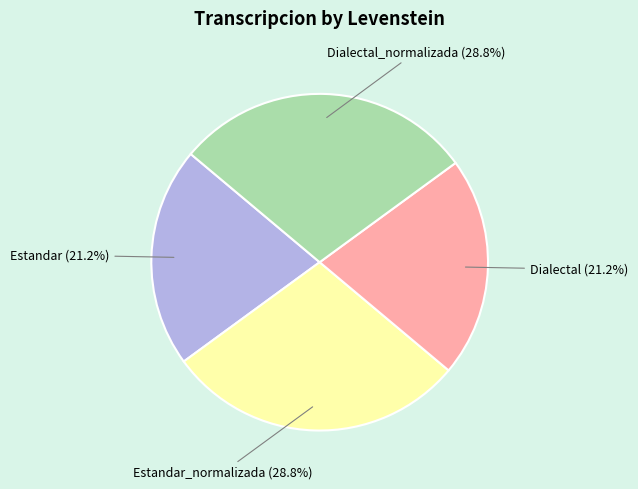

Is there any slice that represents more than half of the pie?

No